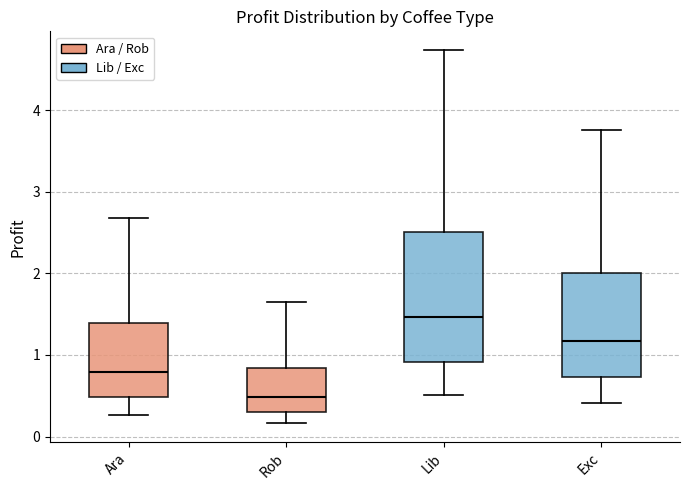

Which box is the tallest, from its lower edge to its upper edge?

Lib